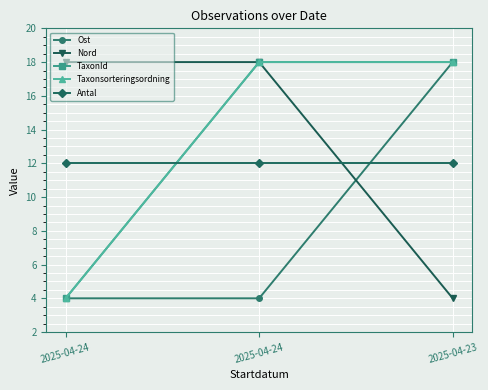

The value of Nord at 2025-04-24 is 18. True or false?

True